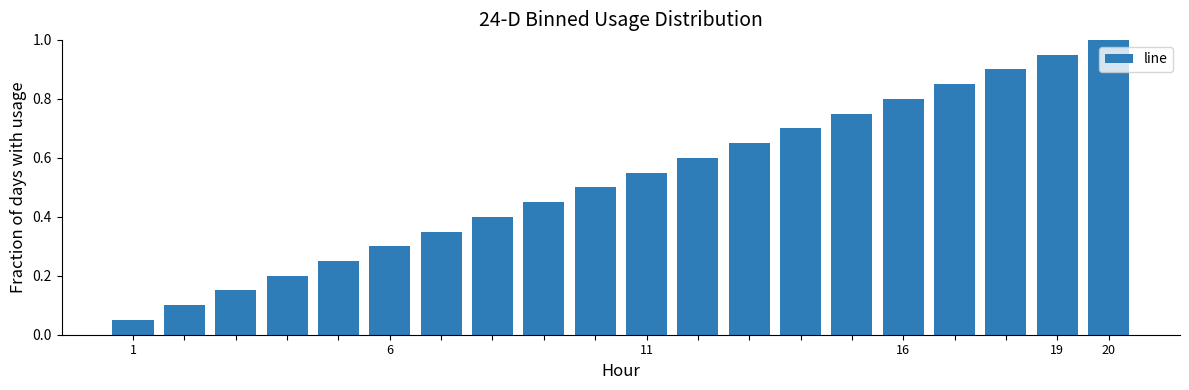

What is the sum of all values?

10.5